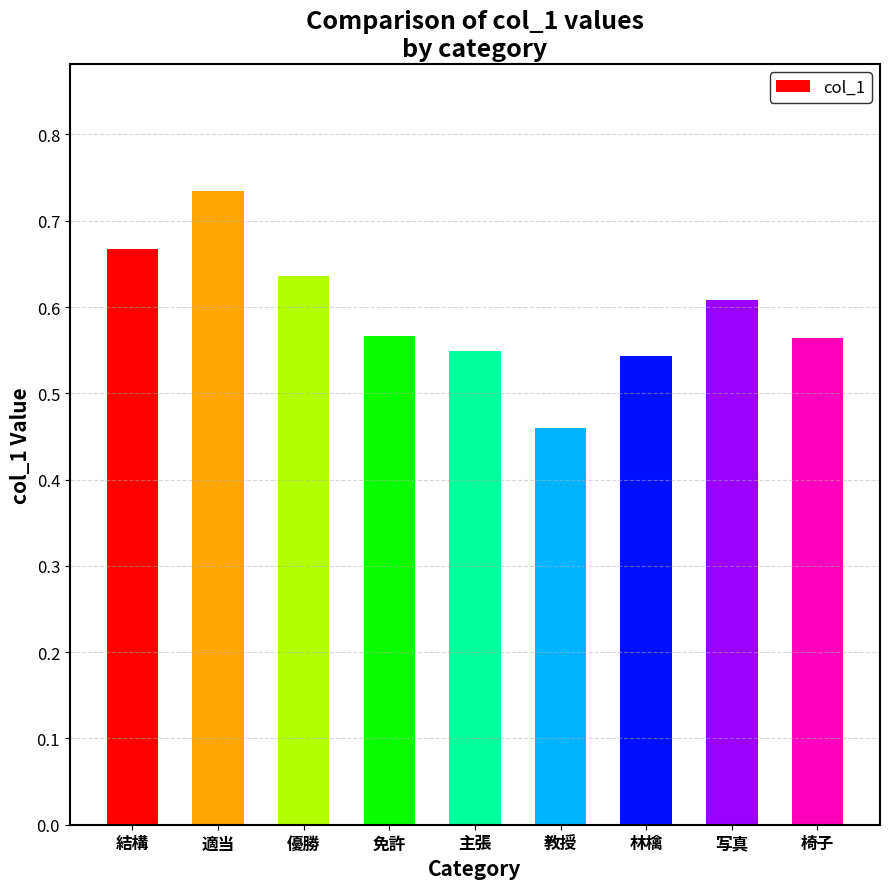

What is the difference between the maximum and minimum values?

0.3